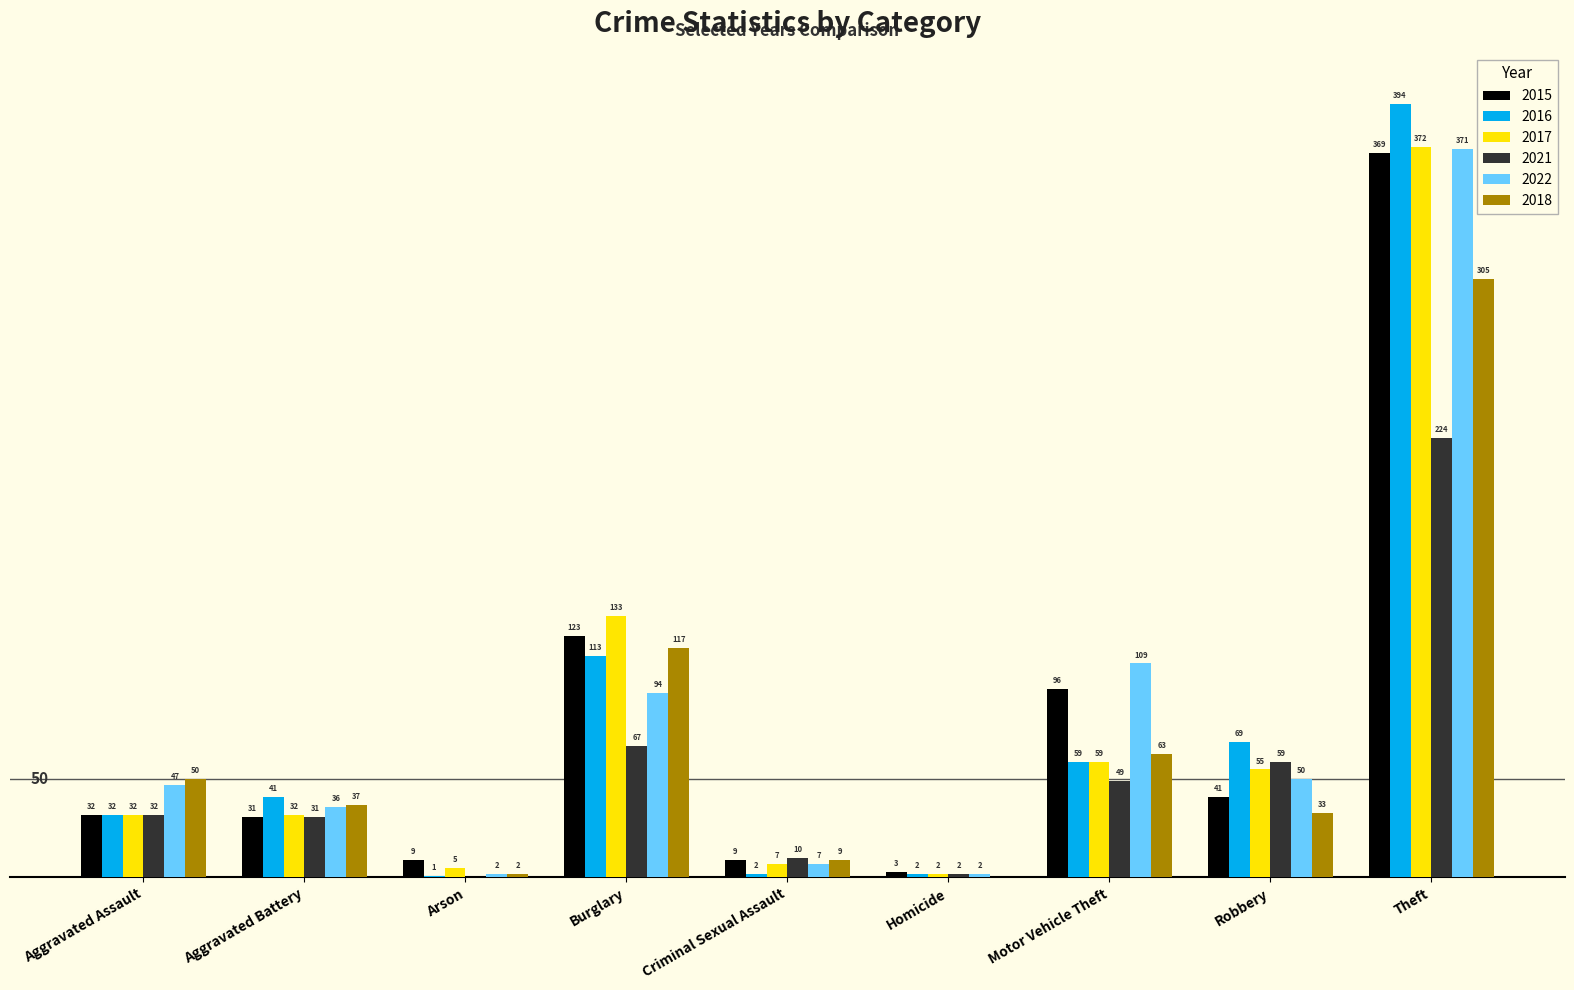

At which label is 2018 closest to 152?

Burglary